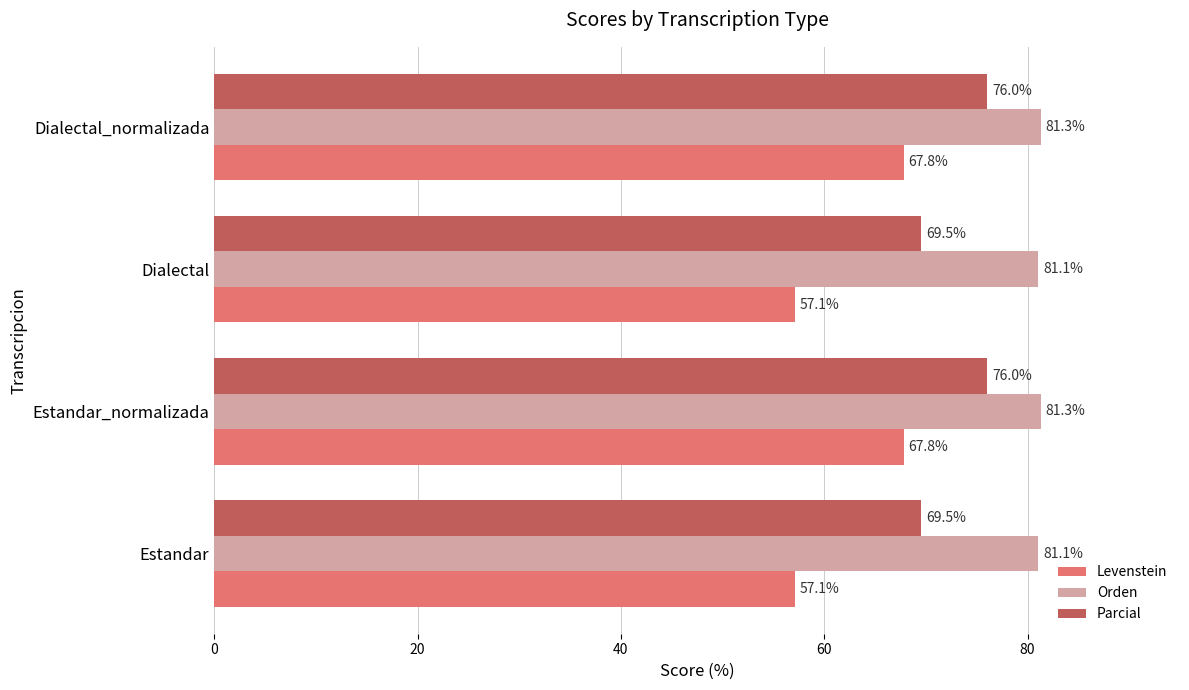

True or false: Orden has a value of 111.0 at Dialectal.

False